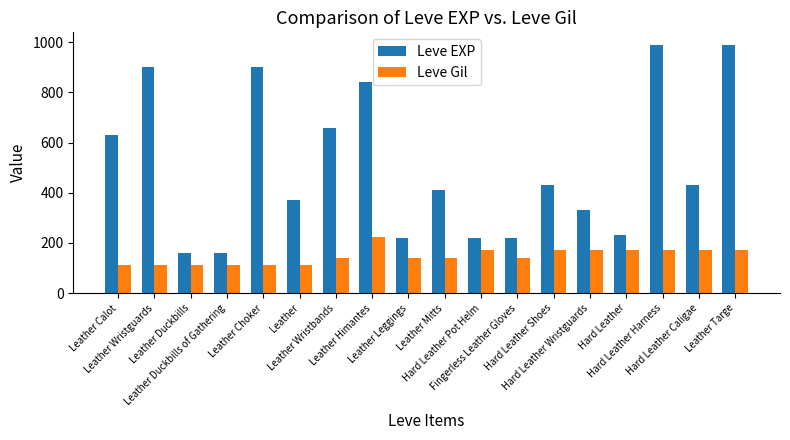

What is the maximum value shown in the chart?

990